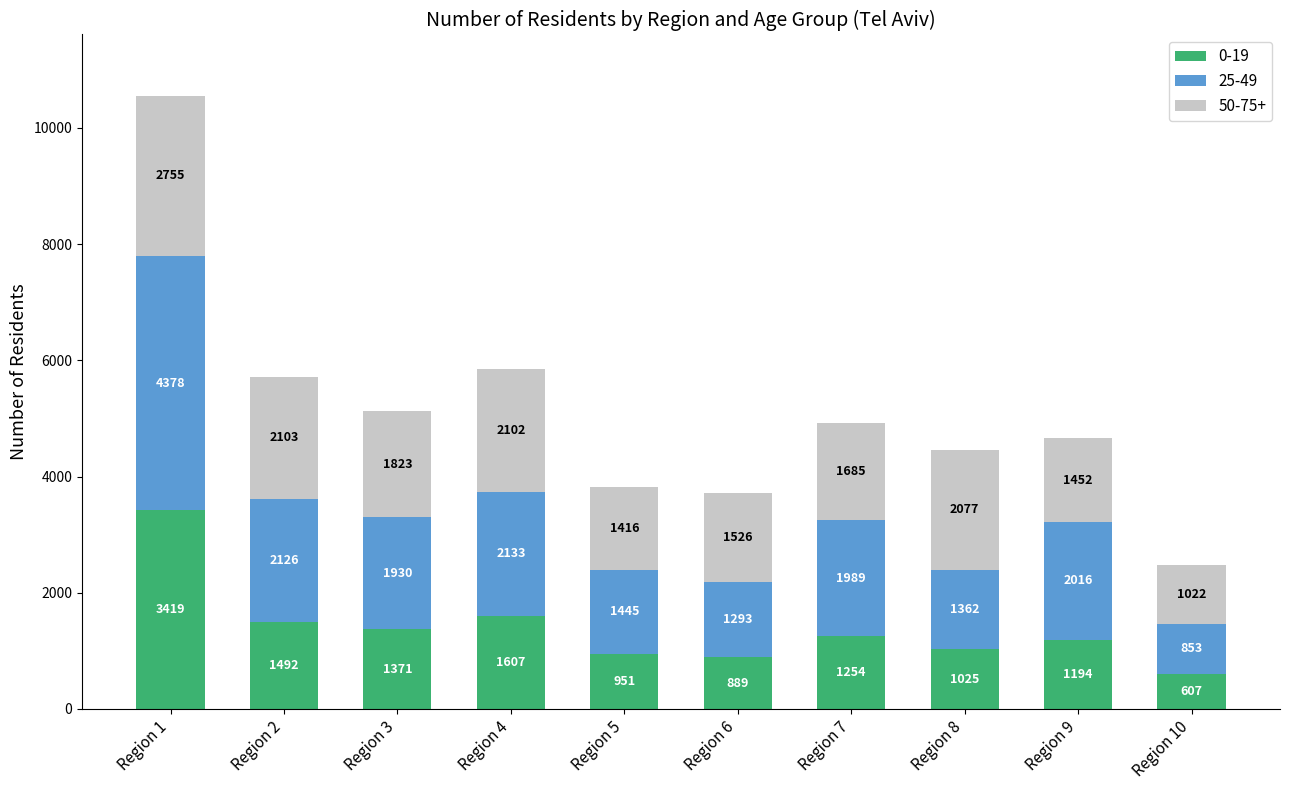

What is the lowest value of the 0-19 series?

607